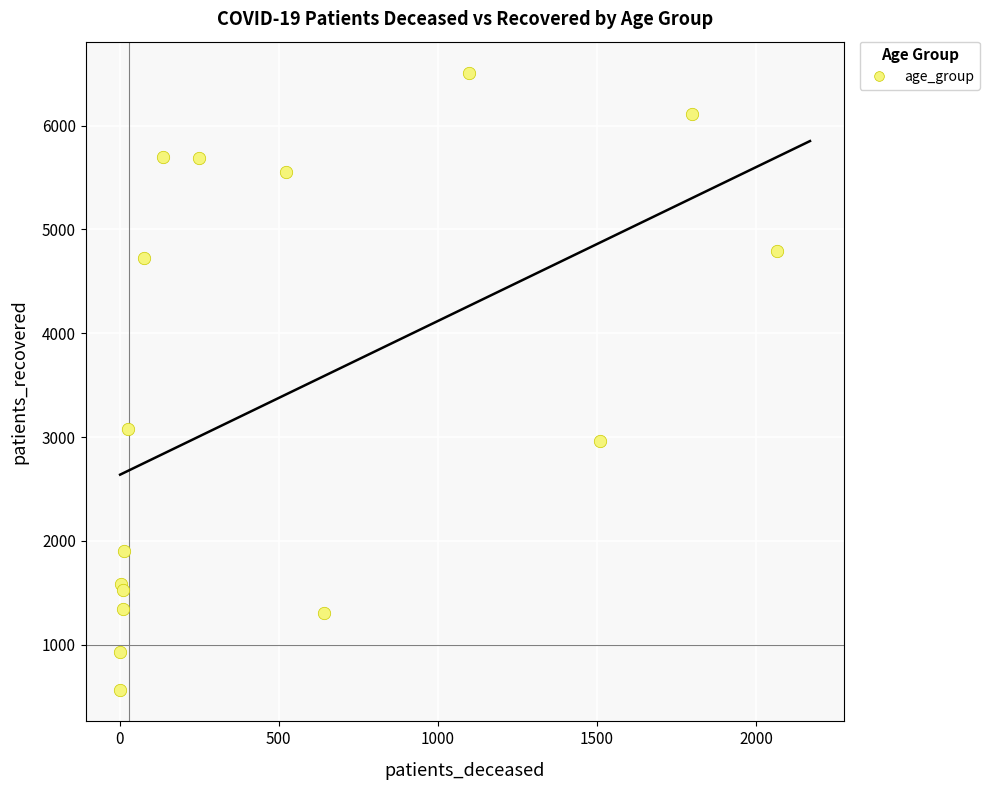

What Y value in the scatter plot is closest to 3534?

3077